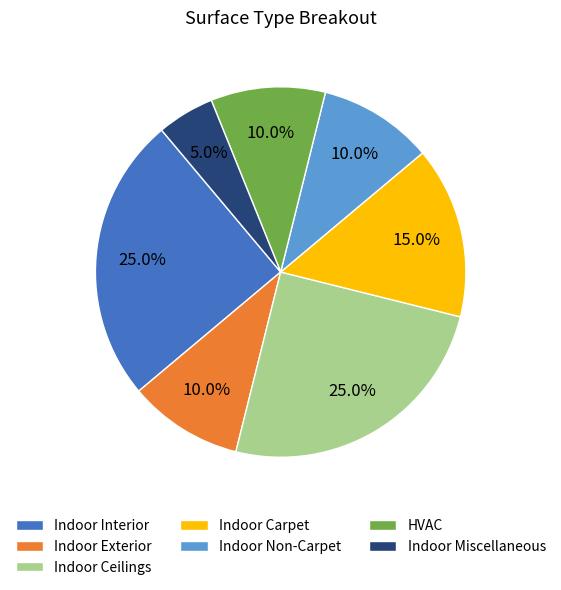

Is there a majority slice in this chart?

No